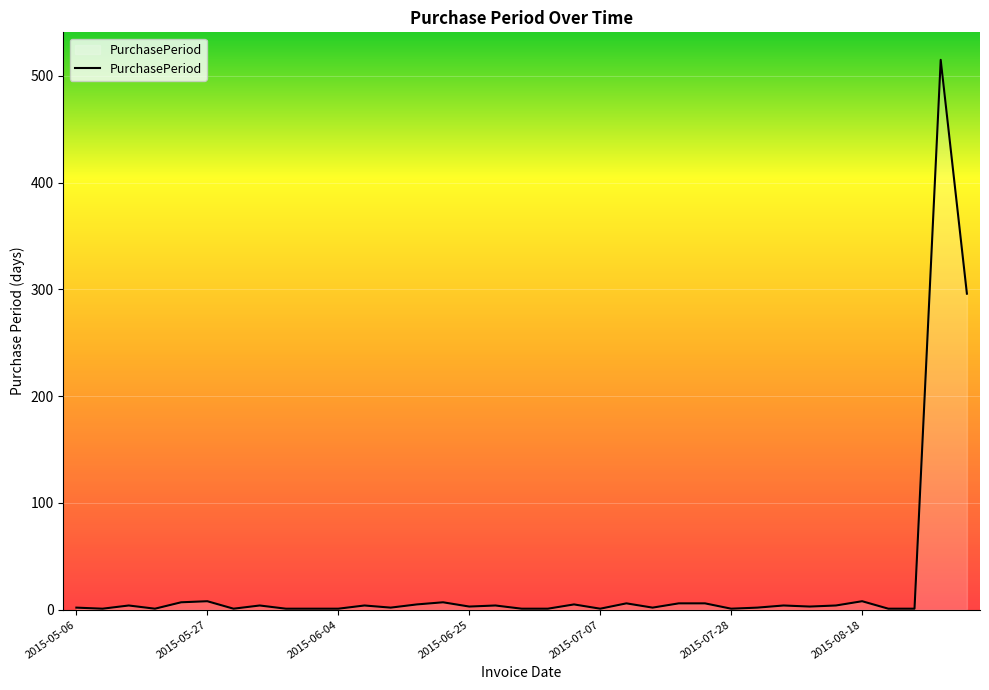

What is the difference between the maximum and minimum values?

514